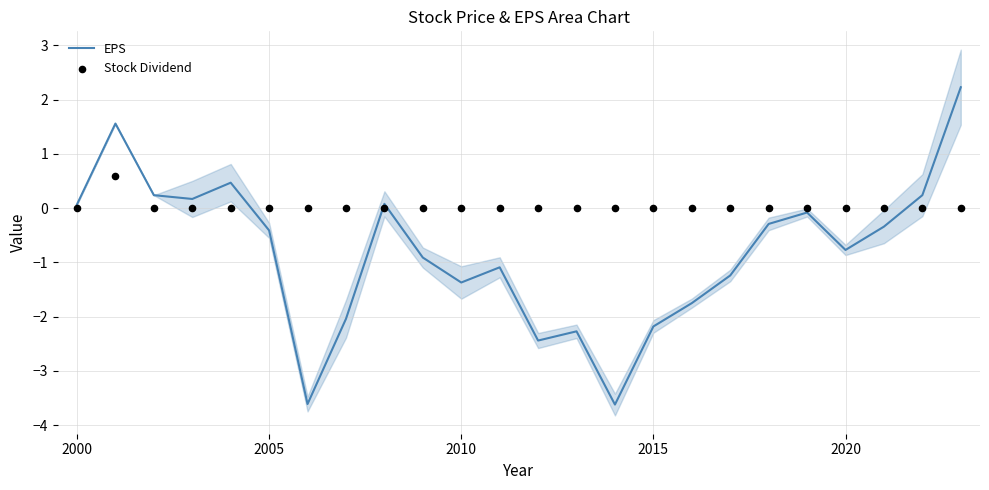

Which series contains the highest Y value?

EPS